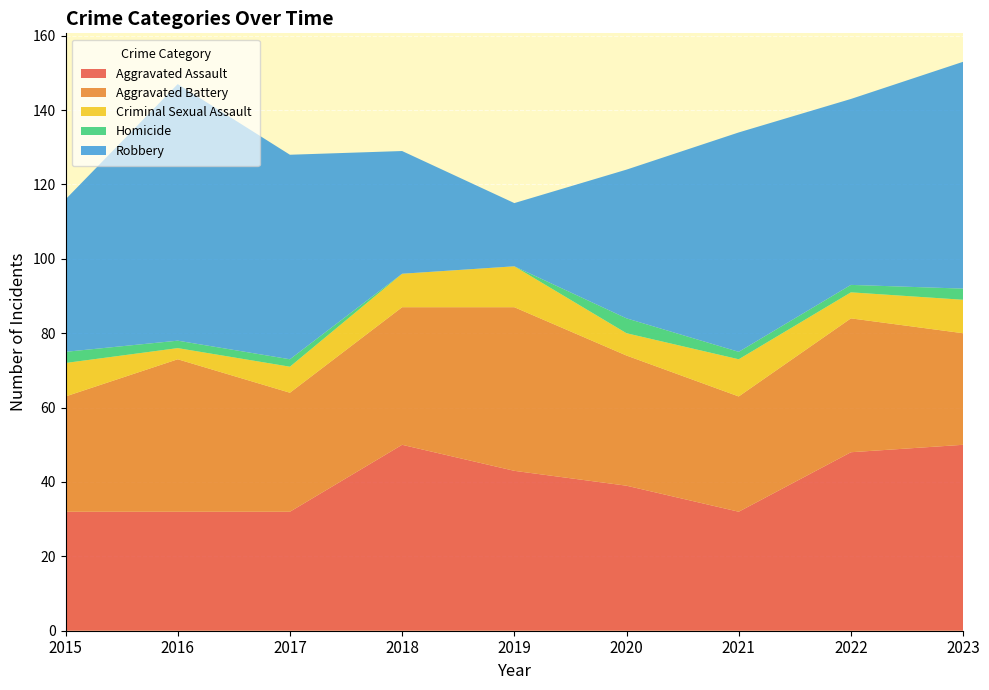

Reading left to right, list all the values displayed in this chart.

Aggravated Assault: 32	32	32	50	43	39	32	48	50
Aggravated Battery: 31	41	32	37	44	35	31	36	30
Criminal Sexual Assault: 9	3	7	9	11	6	10	7	9
Homicide: 3	2	2	0	0	4	2	2	3
Robbery: 41	69	55	33	17	40	59	50	61